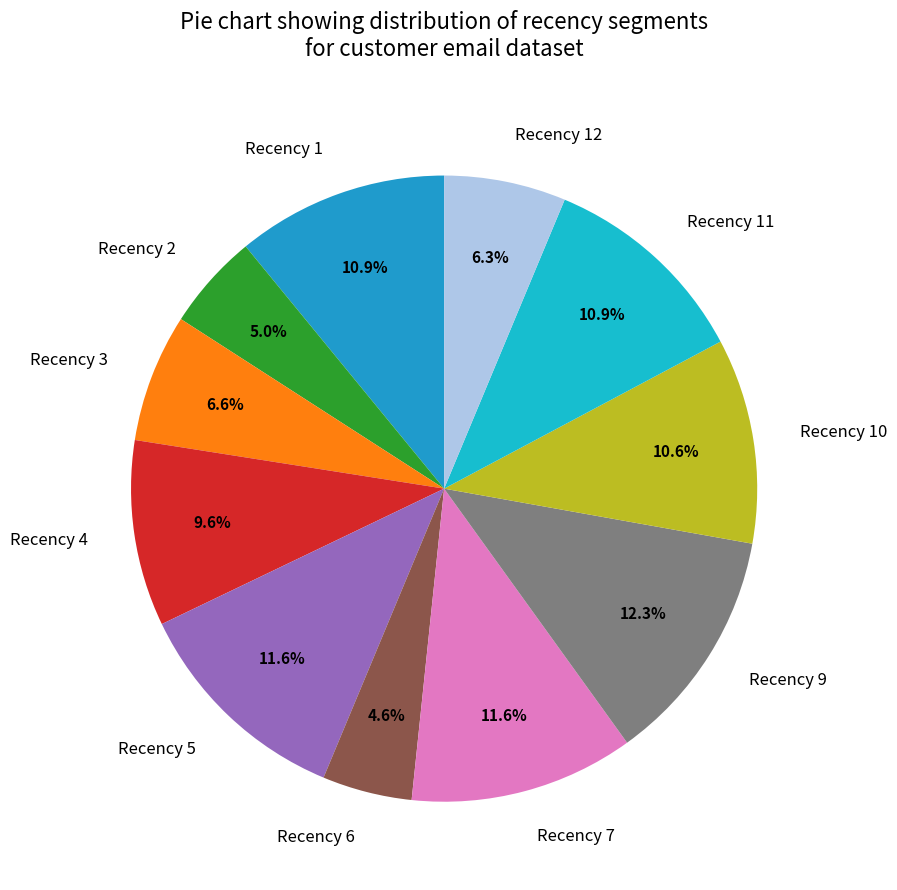

Is Recency 9 the majority of the pie?

No